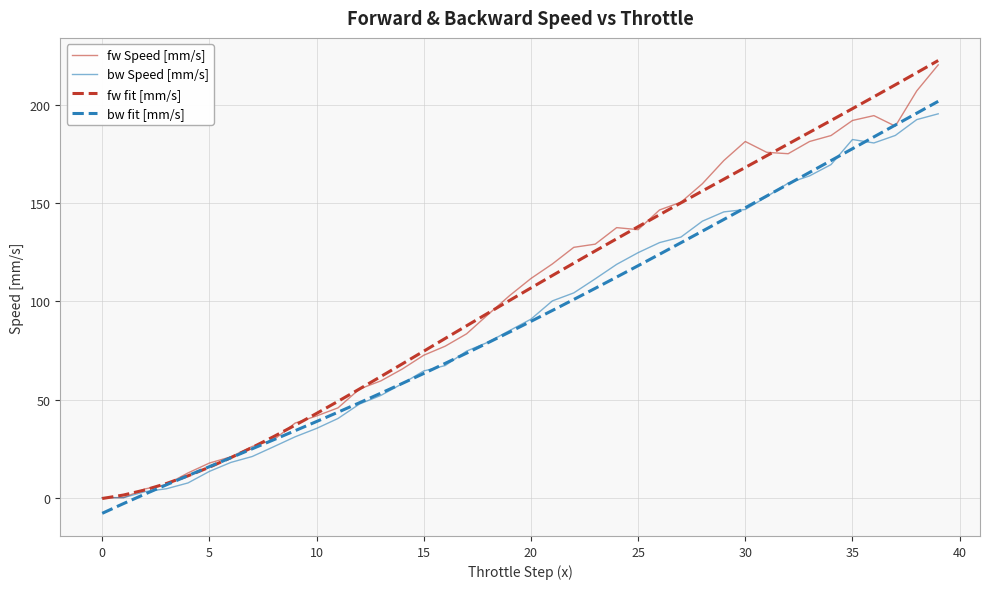

What is the difference between the maximum and second lowest values in the bw fit [mm/s] series?

205.0